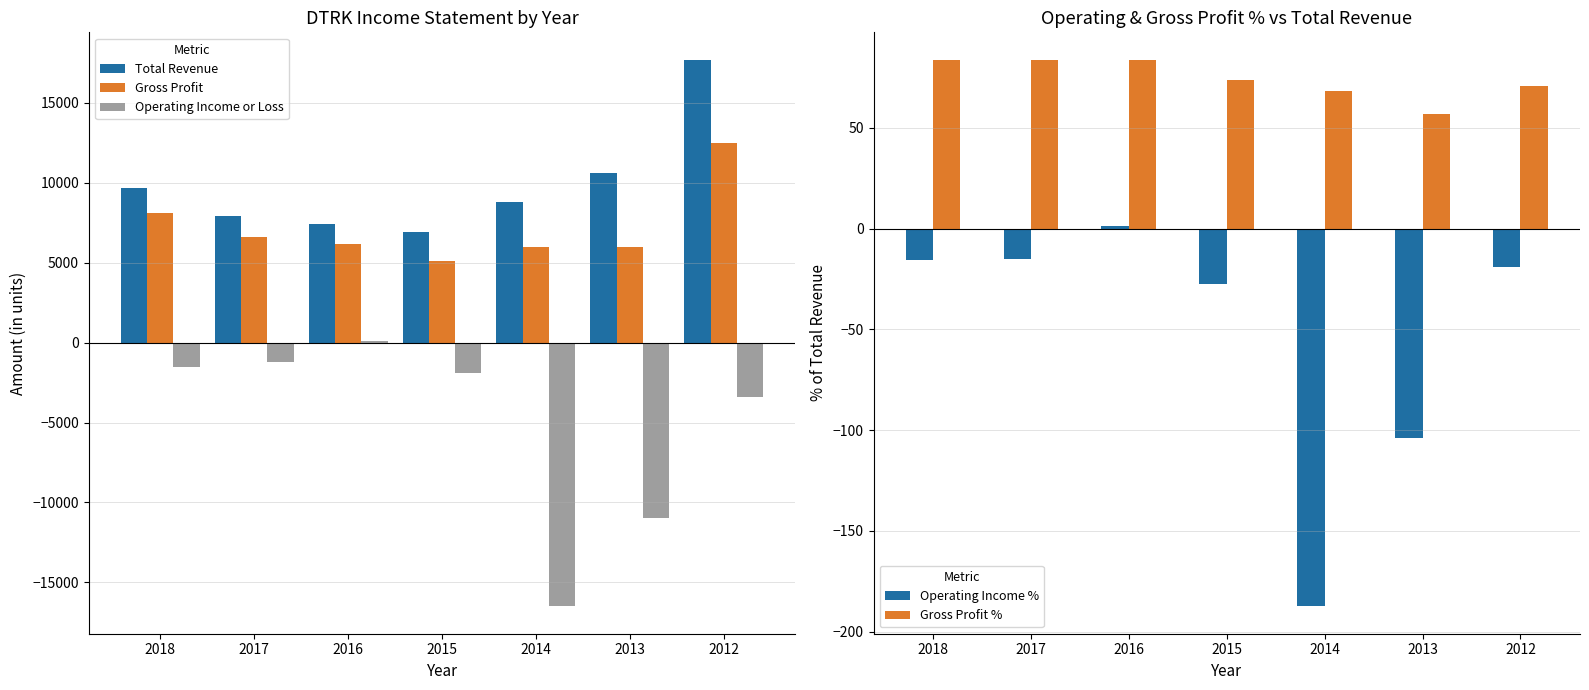

At how many categories does at least one series exceed 16447?

1